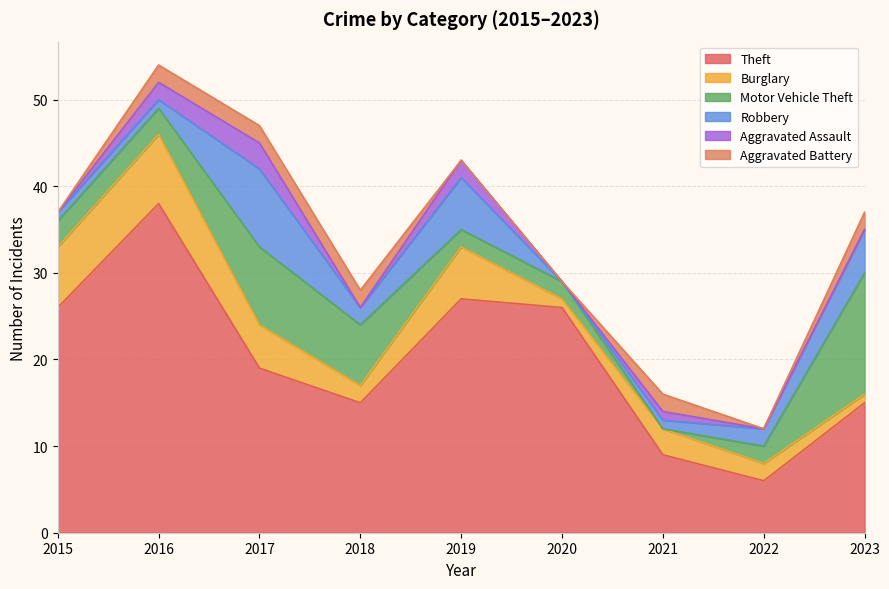

Which label corresponds to the largest value in the chart?

2016